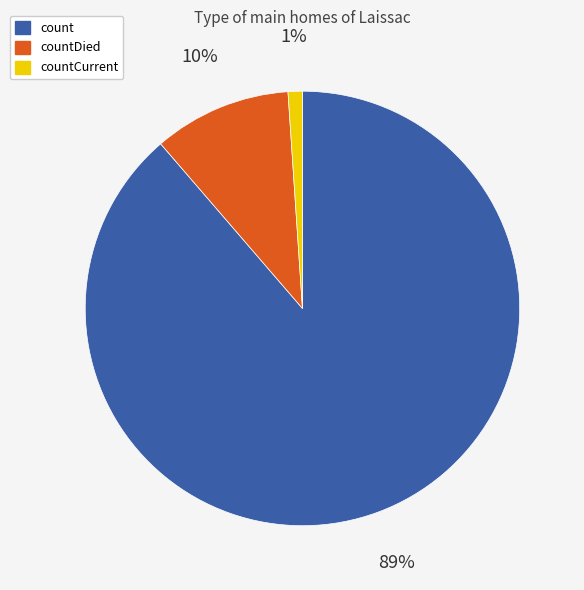

What percentage is the countCurrent slice, to the nearest percent?

1%